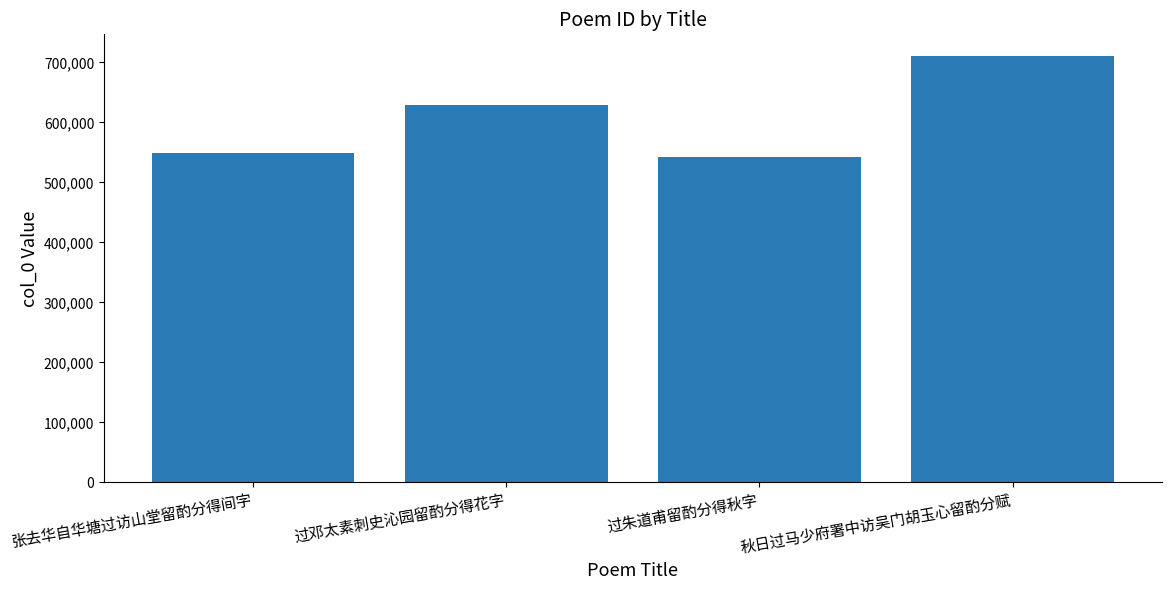

What value does the data have at 张去华自华塘过访山堂留酌分得间字, to the nearest 50?

548550